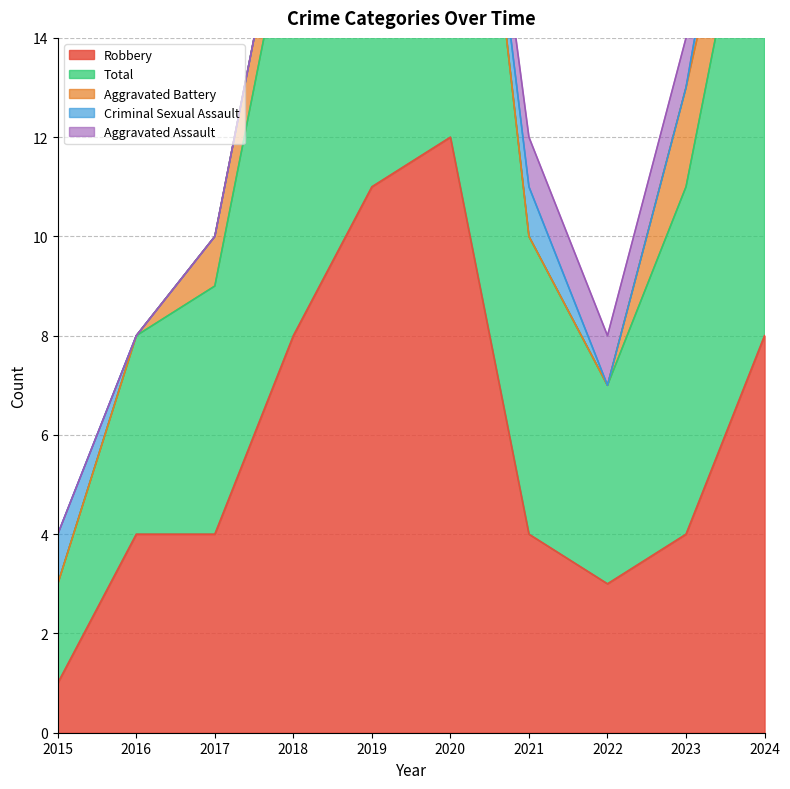

What is the sum of all Criminal Sexual Assault values?

4